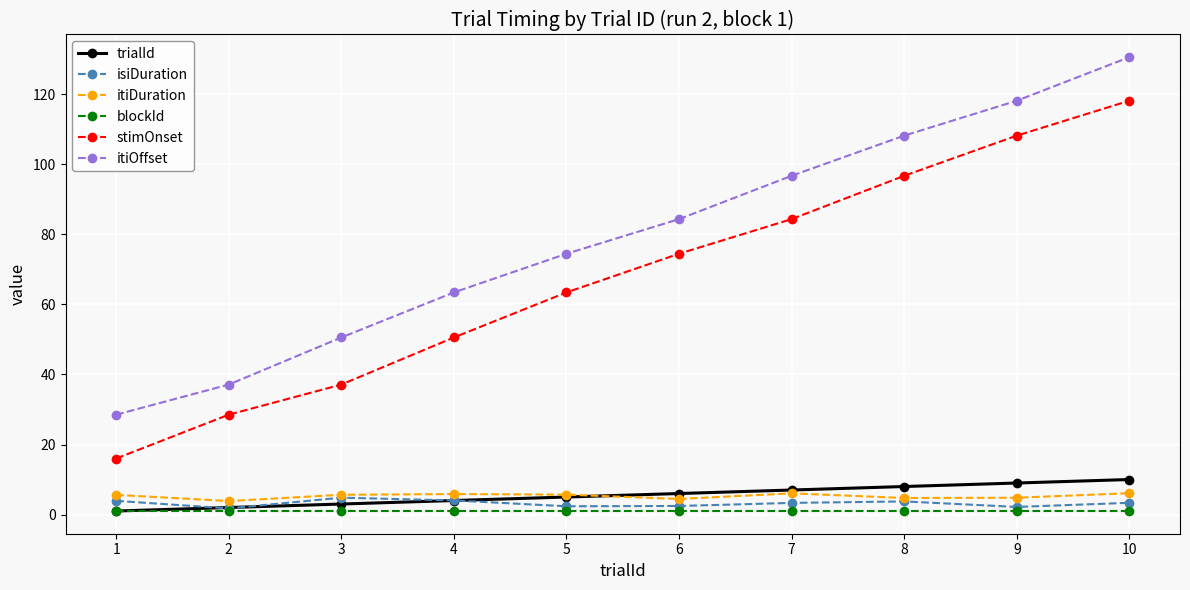

What is the spread (max minus min) of values at 3?

49.6